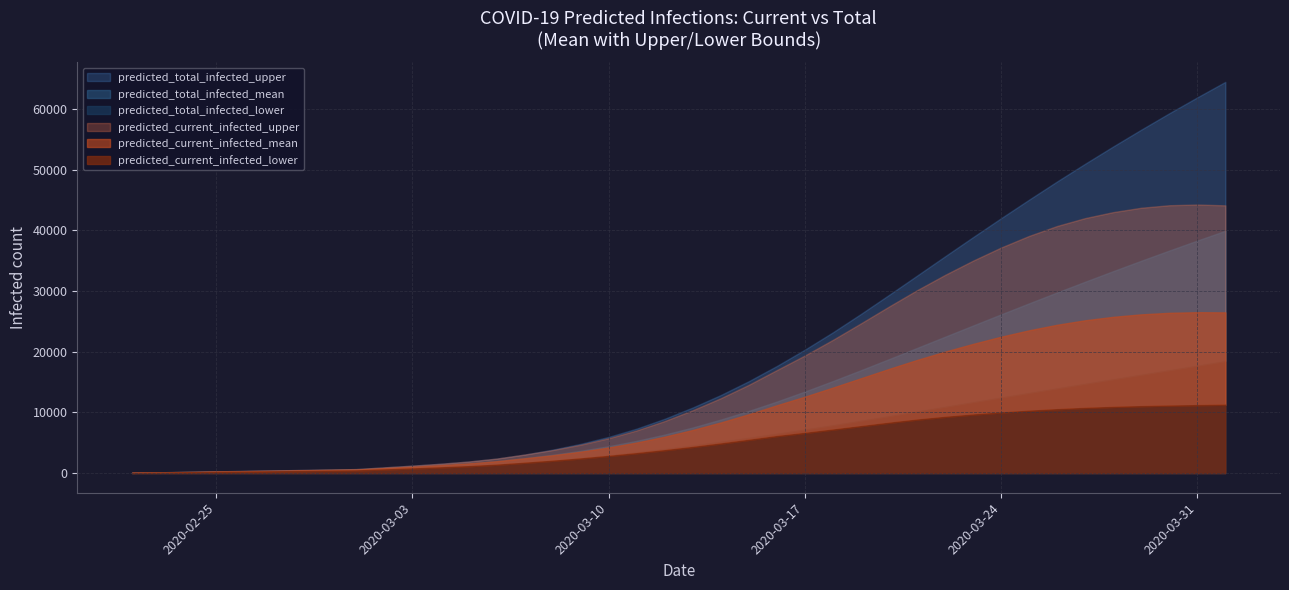

What is the average value of the predicted_total_infected_upper series?

19763